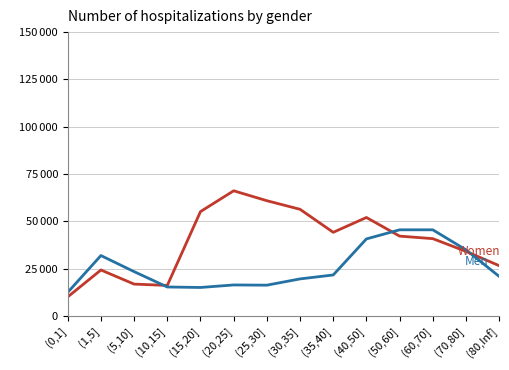

Is this an area chart (filled region under the line)?

No